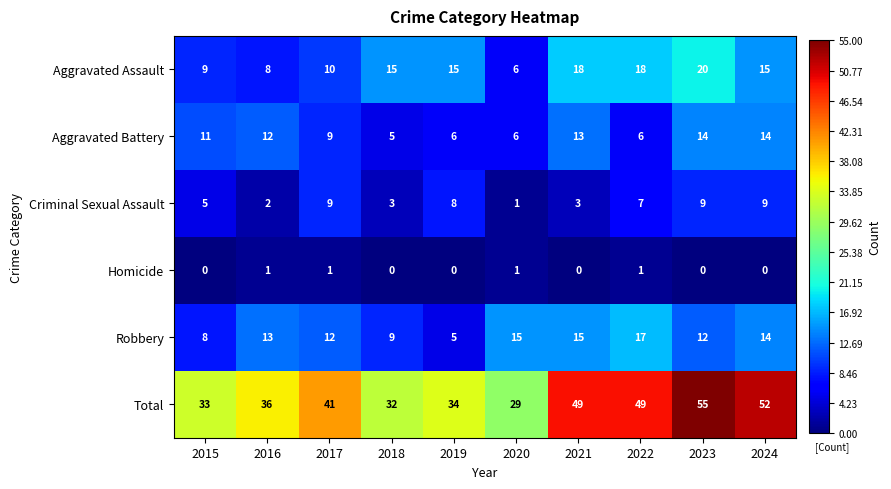

Read the Criminal Sexual Assault value at 2024.

9